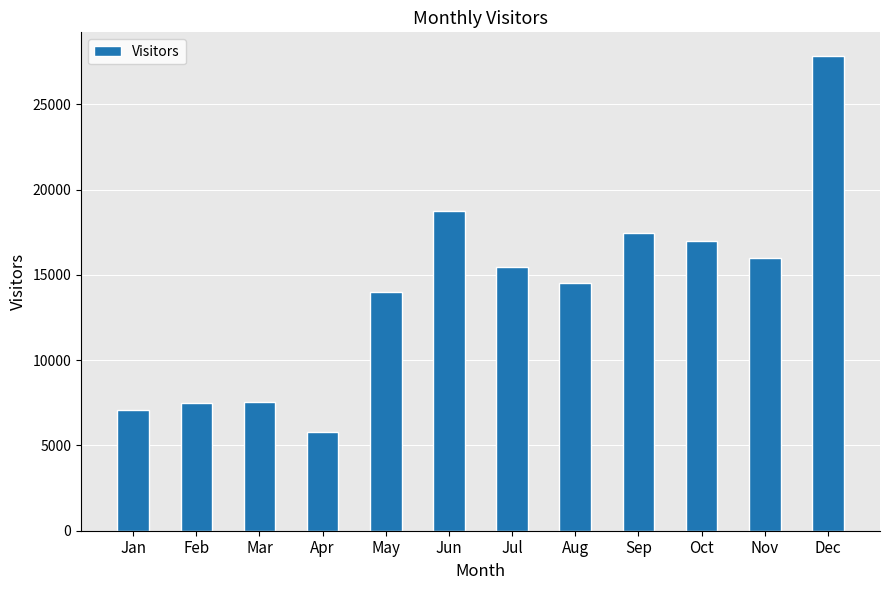

What is the maximum value shown in the chart?

27822